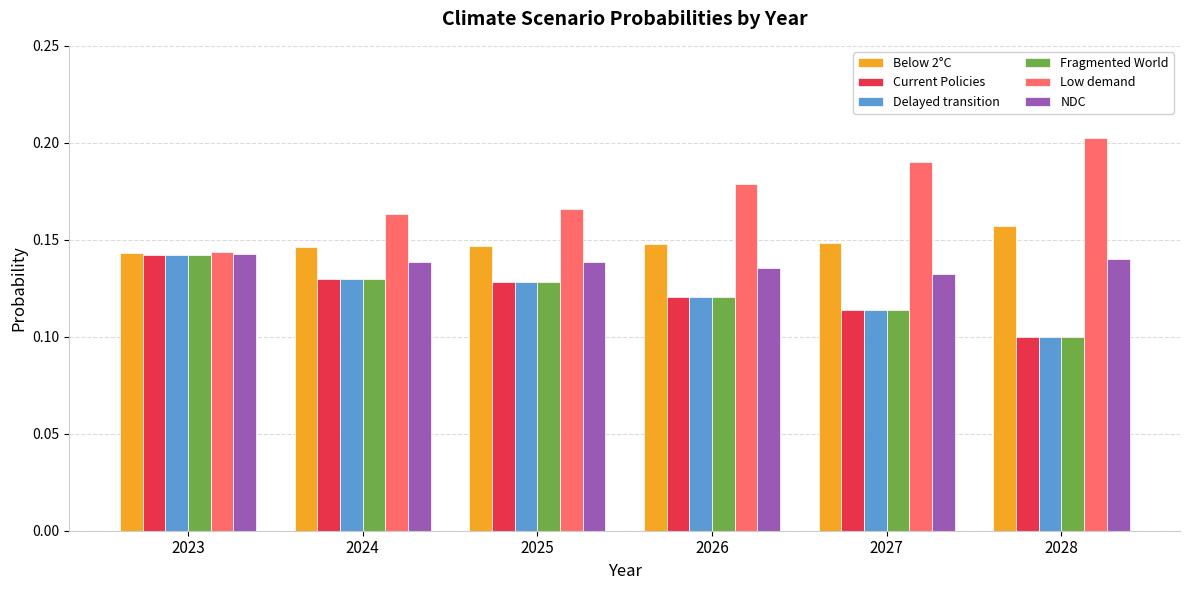

True or false: NDC has a value of 0.1 at 2025.

True